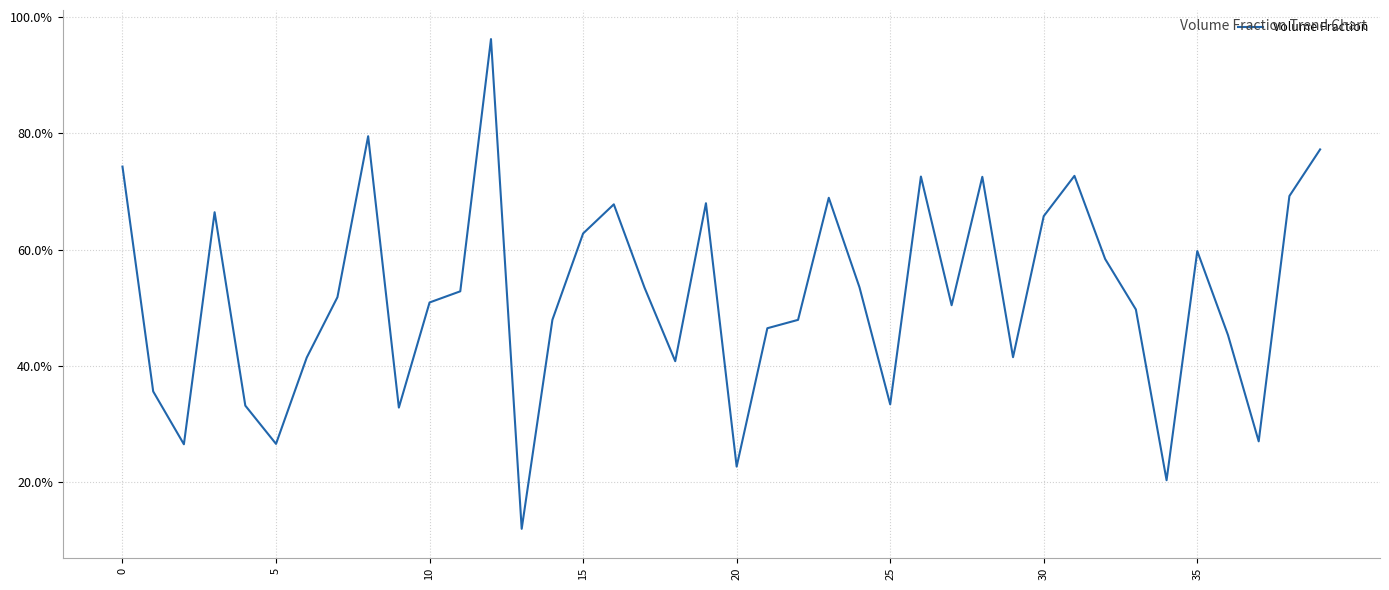

Is this an area chart (filled region under the line)?

No